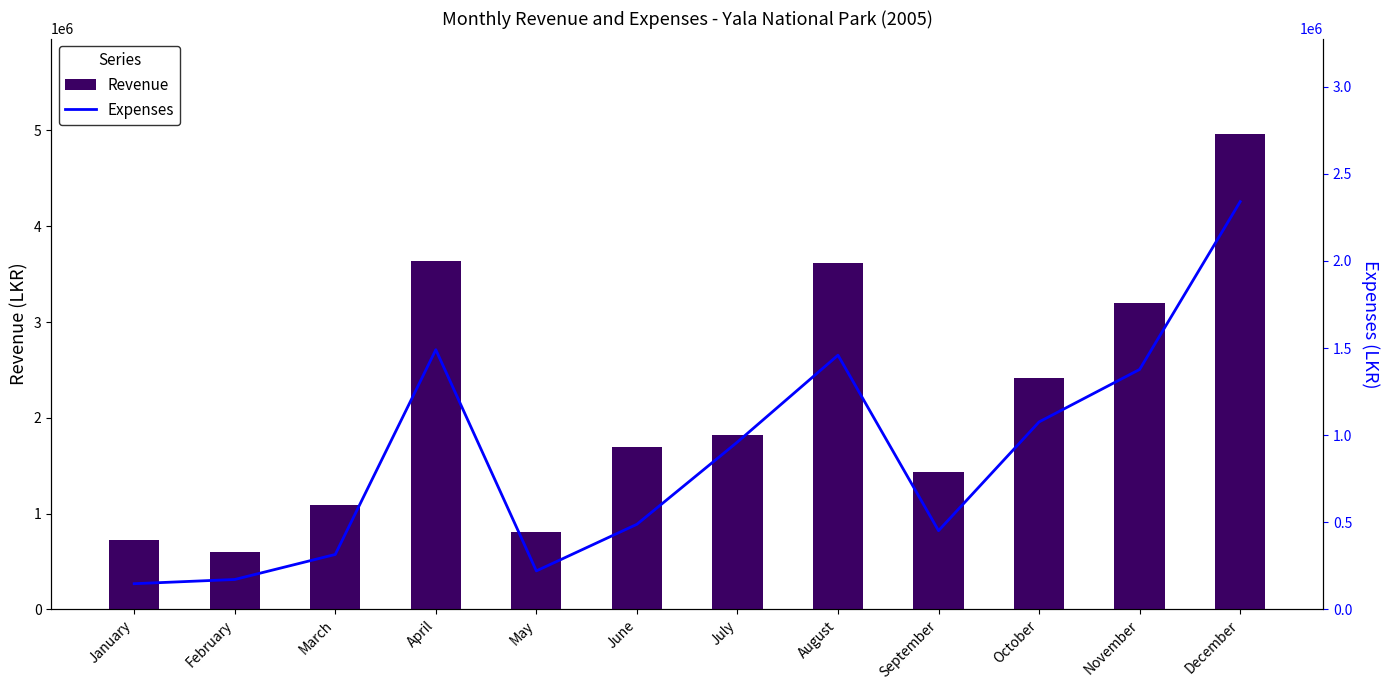

Reading right to left, what are all the values shown in this chart?

Revenue: 4966572.0	3200968.7	2418278.5	1430164.7	3611816.0	1820209.6	1690194.7	806092.8	3640419.3	1092125.8	598068.9	728083.9
Expenses: 2340342.4	1376918.9	1075717.9	451276.8	1458778.5	960275.0	488008.6	220391.0	1490262.9	314844.3	171065.4	146927.3